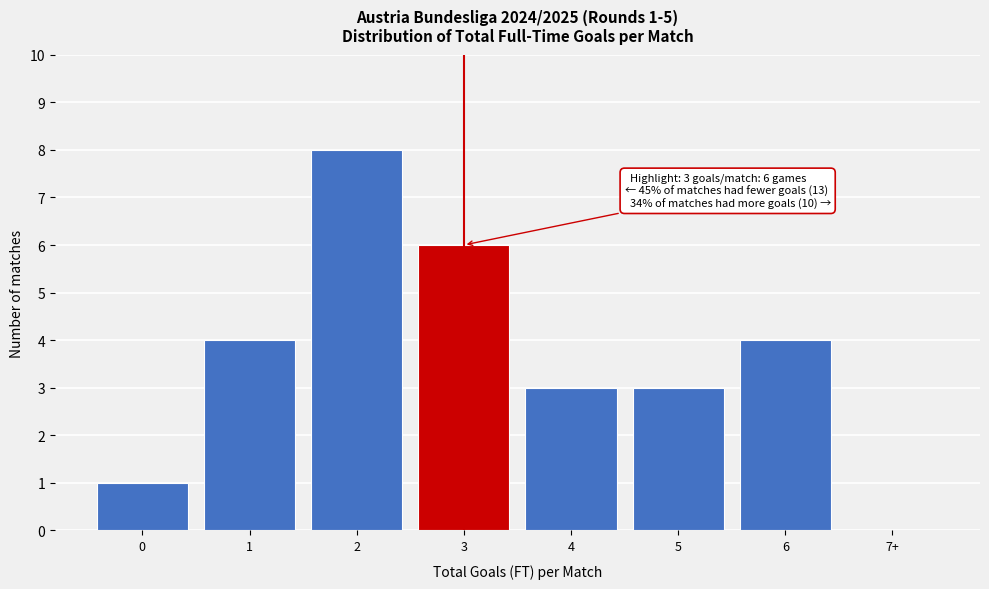

Reading right to left, transcribe all the data shown in this chart.

7+=0	6=4	5=3	4=3	3=6	2=8	1=4	0=1